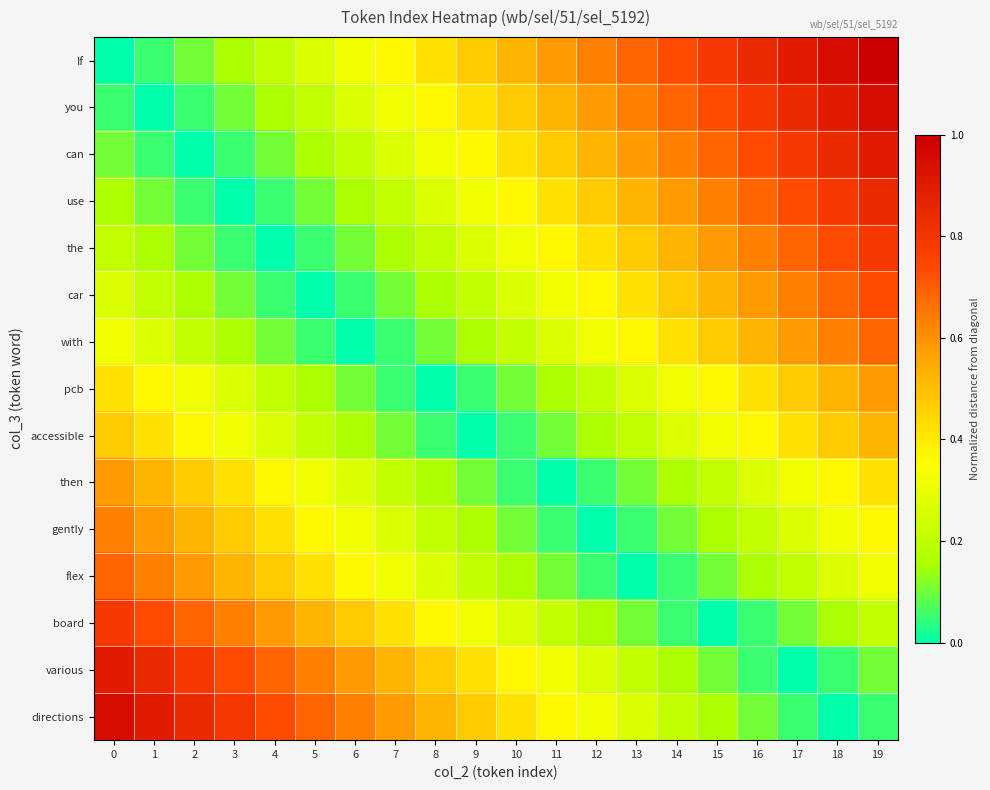

Reading left to right, what are all the values shown in this chart?

If: 0=0.0	1=0.1	2=0.1	3=0.2	4=0.2	5=0.3	6=0.3	7=0.4	8=0.4	9=0.5	10=0.5	11=0.6	12=0.6	13=0.7	14=0.7	15=0.8	16=0.8	17=0.9	18=0.9	19=1.0
you: 0=0.1	1=0.0	2=0.1	3=0.1	4=0.2	5=0.2	6=0.3	7=0.3	8=0.4	9=0.4	10=0.5	11=0.5	12=0.6	13=0.6	14=0.7	15=0.7	16=0.8	17=0.8	18=0.9	19=0.9
can: 0=0.1	1=0.1	2=0.0	3=0.1	4=0.1	5=0.2	6=0.2	7=0.3	8=0.3	9=0.4	10=0.4	11=0.5	12=0.5	13=0.6	14=0.6	15=0.7	16=0.7	17=0.8	18=0.8	19=0.9
use: 0=0.2	1=0.1	2=0.1	3=0.0	4=0.1	5=0.1	6=0.2	7=0.2	8=0.3	9=0.3	10=0.4	11=0.4	12=0.5	13=0.5	14=0.6	15=0.6	16=0.7	17=0.7	18=0.8	19=0.8
the: 0=0.2	1=0.2	2=0.1	3=0.1	4=0.0	5=0.1	6=0.1	7=0.2	8=0.2	9=0.3	10=0.3	11=0.4	12=0.4	13=0.5	14=0.5	15=0.6	16=0.6	17=0.7	18=0.7	19=0.8
car: 0=0.3	1=0.2	2=0.2	3=0.1	4=0.1	5=0.0	6=0.1	7=0.1	8=0.2	9=0.2	10=0.3	11=0.3	12=0.4	13=0.4	14=0.5	15=0.5	16=0.6	17=0.6	18=0.7	19=0.7
with: 0=0.3	1=0.3	2=0.2	3=0.2	4=0.1	5=0.1	6=0.0	7=0.1	8=0.1	9=0.2	10=0.2	11=0.3	12=0.3	13=0.4	14=0.4	15=0.5	16=0.5	17=0.6	18=0.6	19=0.7
pcb: 0=0.4	1=0.4	2=0.3	3=0.3	4=0.2	5=0.2	6=0.1	7=0.1	8=0.0	9=0.1	10=0.1	11=0.2	12=0.2	13=0.3	14=0.3	15=0.4	16=0.4	17=0.5	18=0.5	19=0.6
accessible: 0=0.5	1=0.4	2=0.4	3=0.3	4=0.3	5=0.2	6=0.2	7=0.1	8=0.1	9=0.0	10=0.1	11=0.1	12=0.2	13=0.2	14=0.3	15=0.3	16=0.4	17=0.4	18=0.5	19=0.5
then: 0=0.6	1=0.5	2=0.5	3=0.4	4=0.4	5=0.3	6=0.3	7=0.2	8=0.2	9=0.1	10=0.1	11=0.0	12=0.1	13=0.1	14=0.2	15=0.2	16=0.3	17=0.3	18=0.4	19=0.4
gently: 0=0.6	1=0.6	2=0.5	3=0.5	4=0.4	5=0.4	6=0.3	7=0.3	8=0.2	9=0.2	10=0.1	11=0.1	12=0.0	13=0.1	14=0.1	15=0.2	16=0.2	17=0.3	18=0.3	19=0.4
flex: 0=0.7	1=0.6	2=0.6	3=0.5	4=0.5	5=0.4	6=0.4	7=0.3	8=0.3	9=0.2	10=0.2	11=0.1	12=0.1	13=0.0	14=0.1	15=0.1	16=0.2	17=0.2	18=0.3	19=0.3
board: 0=0.8	1=0.7	2=0.7	3=0.6	4=0.6	5=0.5	6=0.5	7=0.4	8=0.4	9=0.3	10=0.3	11=0.2	12=0.2	13=0.1	14=0.1	15=0.0	16=0.1	17=0.1	18=0.2	19=0.2
various: 0=0.9	1=0.8	2=0.8	3=0.7	4=0.7	5=0.6	6=0.6	7=0.5	8=0.5	9=0.4	10=0.4	11=0.3	12=0.3	13=0.2	14=0.2	15=0.1	16=0.1	17=0.0	18=0.1	19=0.1
directions: 0=0.9	1=0.9	2=0.8	3=0.8	4=0.7	5=0.7	6=0.6	7=0.6	8=0.5	9=0.5	10=0.4	11=0.4	12=0.3	13=0.3	14=0.2	15=0.2	16=0.1	17=0.1	18=0.0	19=0.1